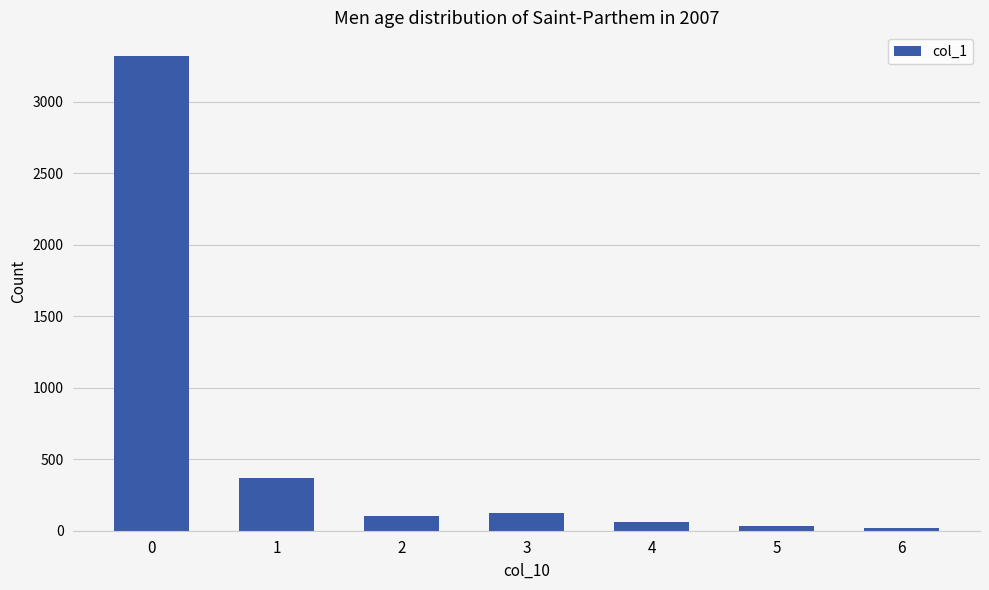

Are the bars horizontal?

No